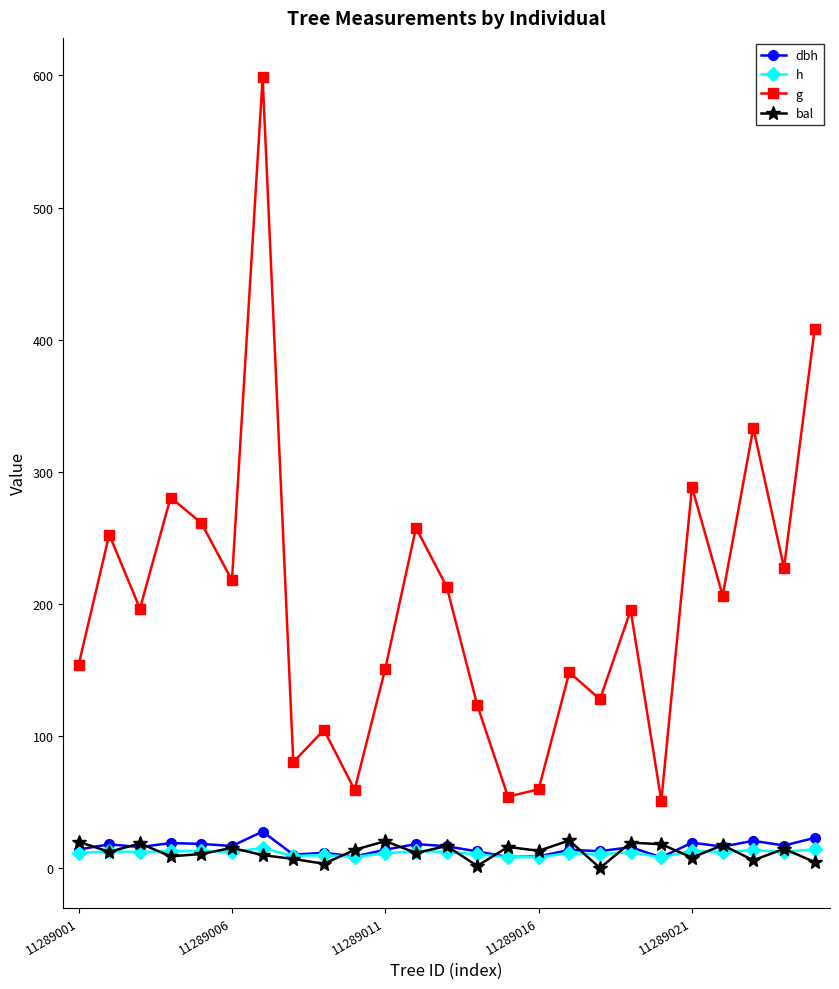

Count the number of data series in this chart.

4